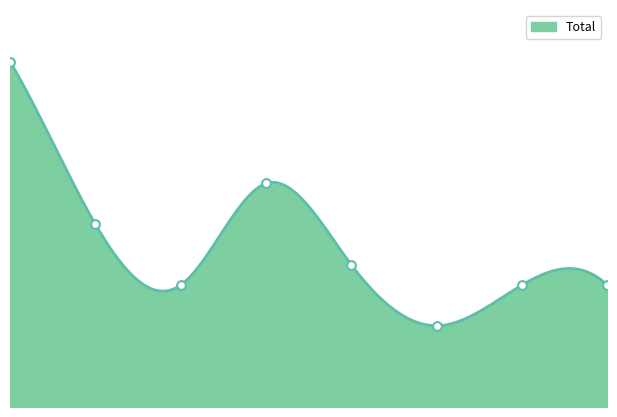

What is the change in value from 1 to 4?

-2